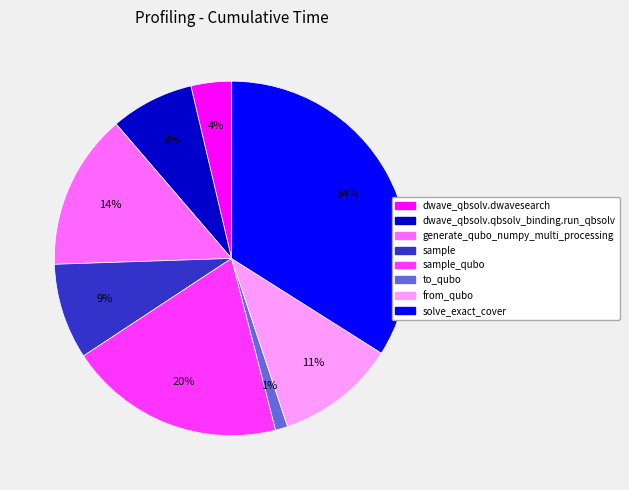

To the nearest percent, what is the difference between the largest and smallest slice percentages?

33%